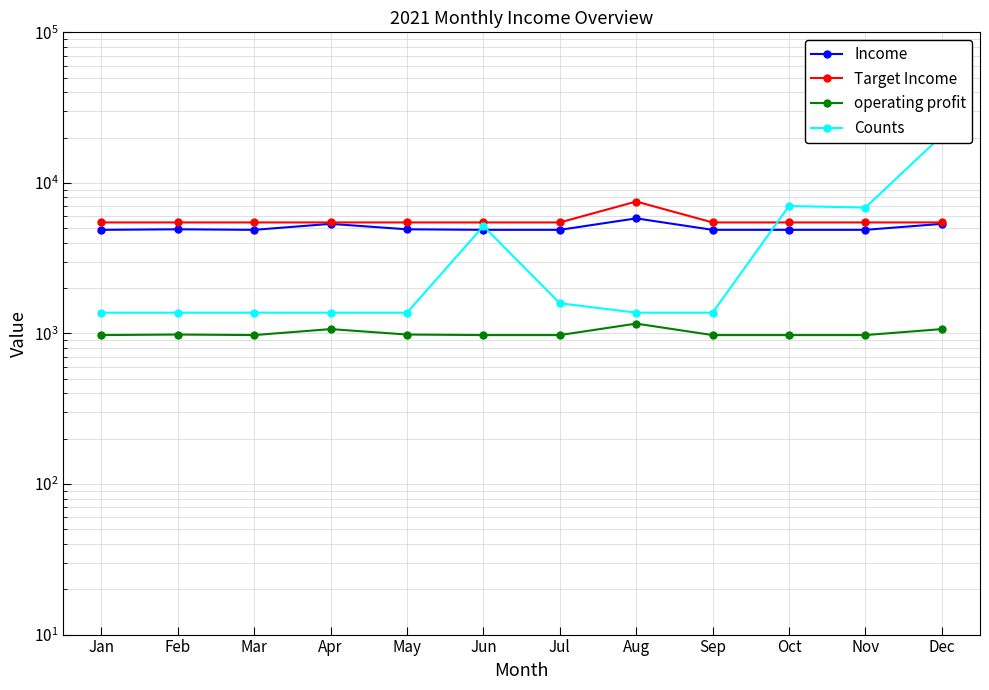

How many interior local peaks does the Income series have?

3